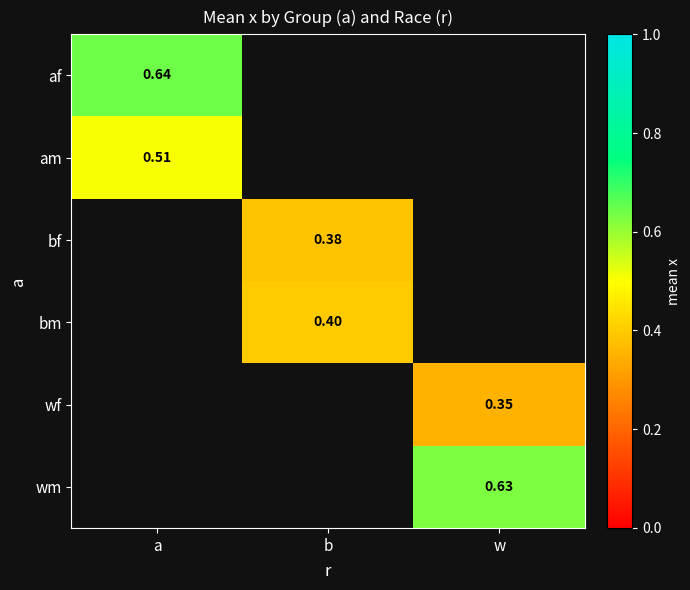

Which category has the highest value across all series?

a